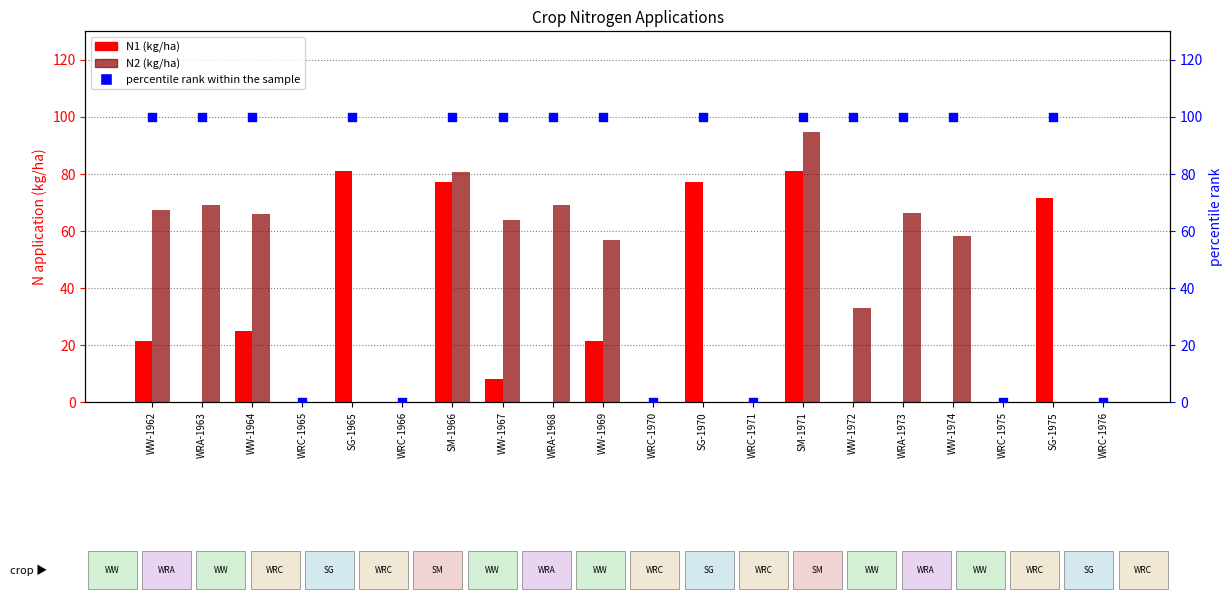

Which series has the largest Y range (max minus min)?

percentile rank within the sample